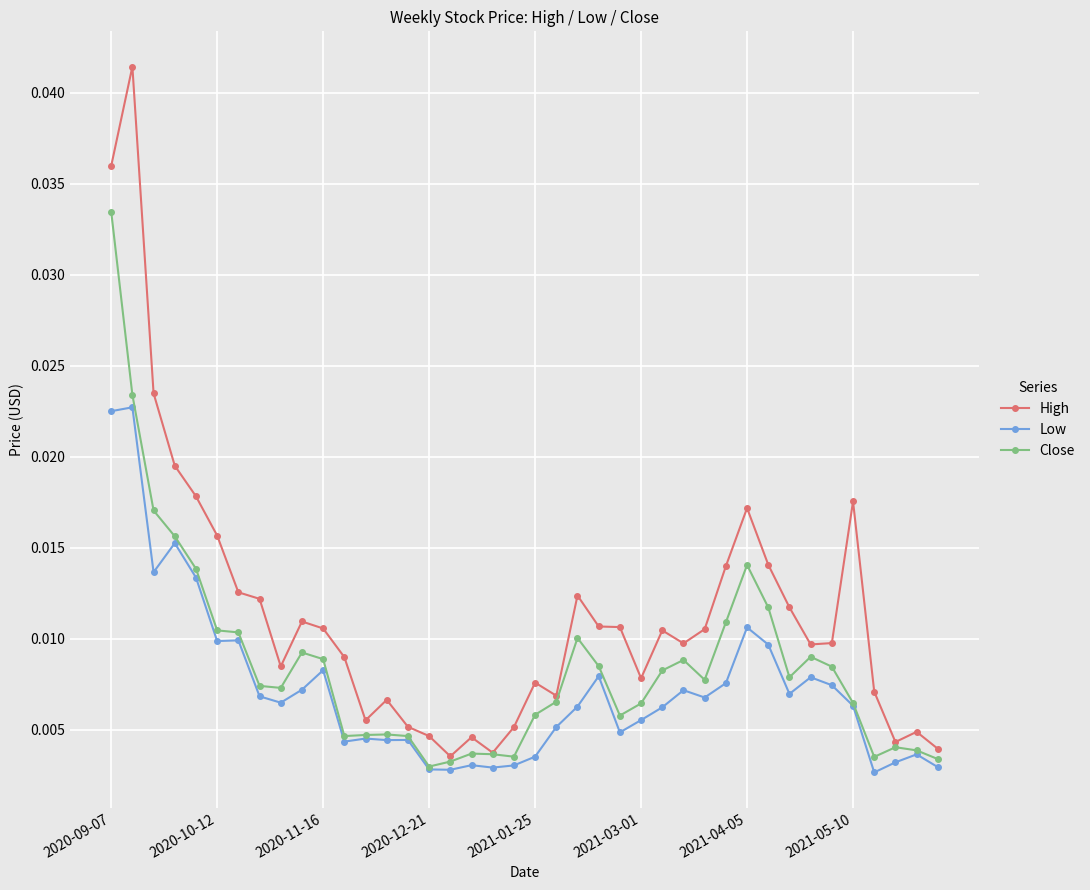

Which series has the largest range (max minus min)?

High